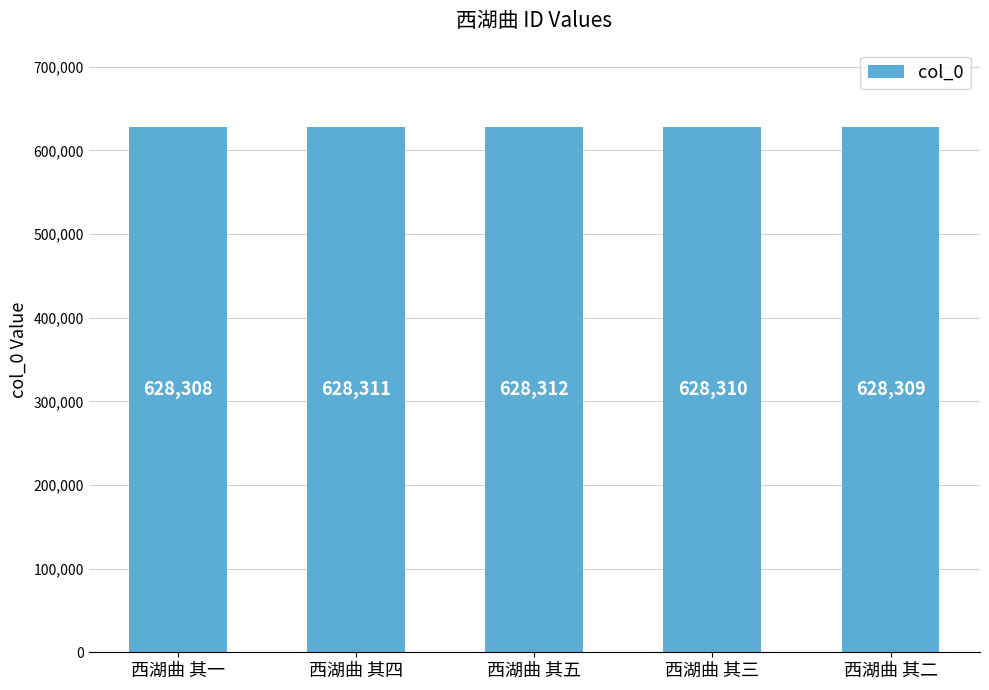

Where does the data first go above 628310?

西湖曲 其四